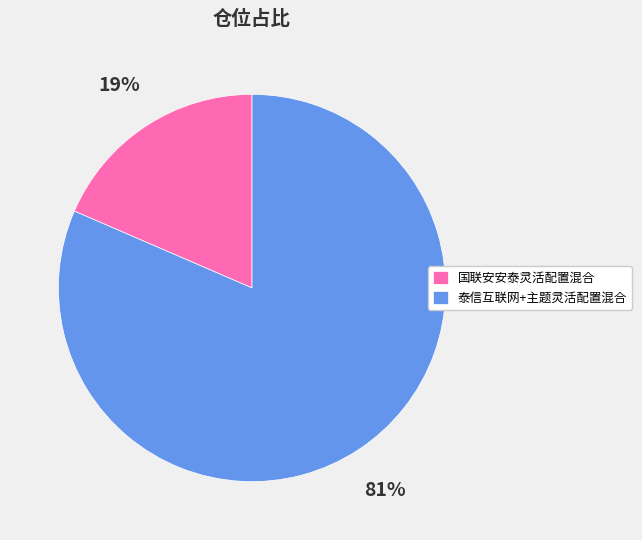

Do 泰信互联网+主题灵活配置混合 and 国联安安泰灵活配置混合 together represent more than half of the pie?

Yes